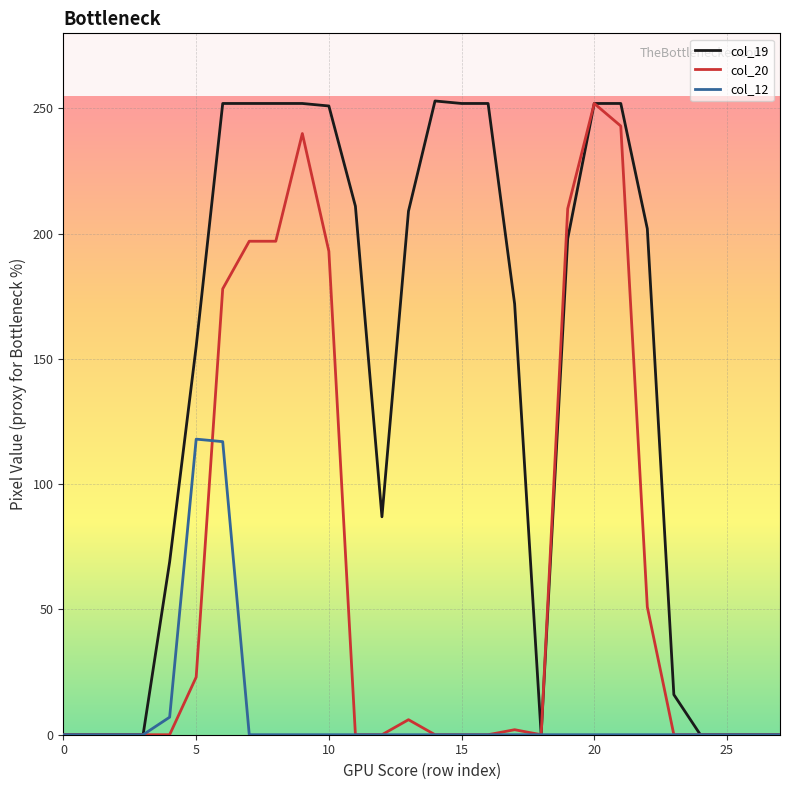

Which series has the largest total across all categories?

col_19